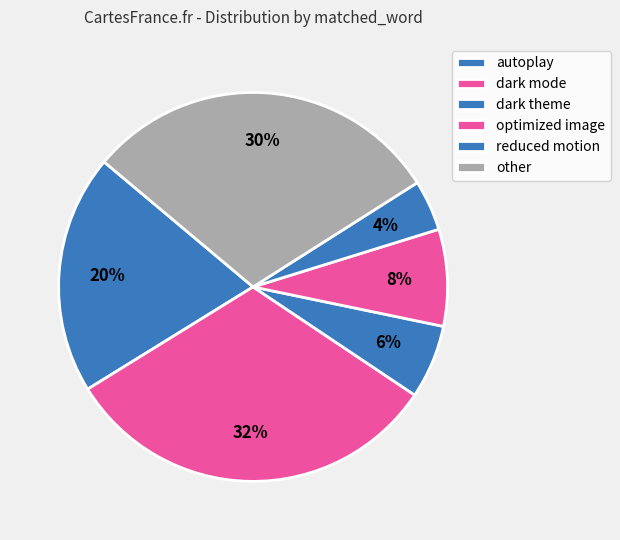

How many slices are in this pie chart?

6